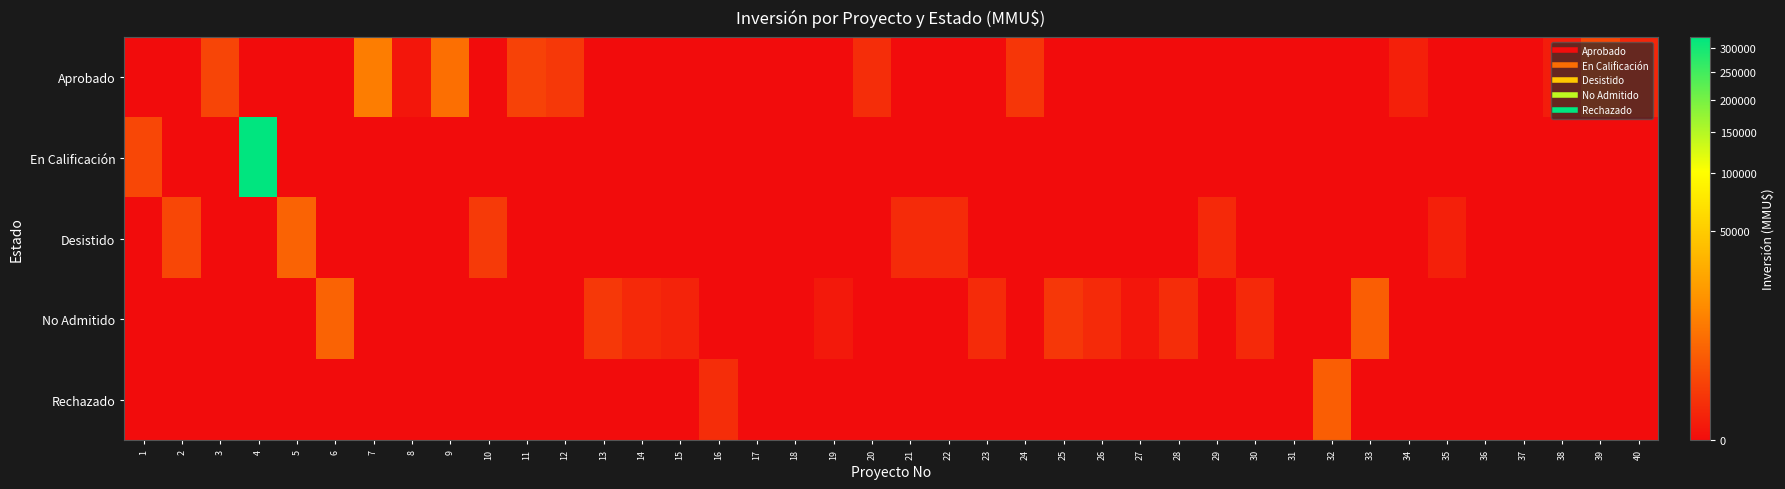

Reading left to right, transcribe all the data shown in this chart.

Aprobado: 1=0	2=0	3=1400	4=0	5=0	6=0	7=10000	8=10	9=6750	10=0	11=1200	12=706	13=0	14=0	15=0	16=0	17=0	18=0	19=0	20=300	21=0	22=0	23=0	24=607	25=0	26=0	27=0	28=0	29=0	30=0	31=0	32=0	33=0	34=72	35=0	36=0	37=0	38=51	39=1512	40=150
En Calificación: 1=1600	2=0	3=0	4=324020	5=0	6=0	7=0	8=0	9=0	10=0	11=0	12=0	13=0	14=0	15=0	16=0	17=0	18=0	19=0	20=0	21=0	22=0	23=0	24=0	25=0	26=0	27=0	28=0	29=0	30=0	31=0	32=0	33=0	34=0	35=0	36=0	37=0	38=0	39=0	40=0
Desistido: 1=0	2=1600	3=0	4=0	5=4700	6=0	7=0	8=0	9=0	10=750	11=0	12=0	13=0	14=0	15=0	16=0	17=0	18=0	19=0	20=0	21=250	22=250	23=0	24=0	25=0	26=0	27=0	28=0	29=200	30=0	31=0	32=0	33=0	34=0	35=72	36=0	37=0	38=0	39=0	40=0
No Admitido: 1=0	2=0	3=0	4=0	5=0	6=4700	7=0	8=0	9=0	10=0	11=0	12=0	13=706	14=200	15=100	16=0	17=0	18=0	19=22	20=0	21=0	22=0	23=250	24=0	25=618	26=234	27=10	28=300	29=0	30=200	31=0	32=0	33=4000	34=0	35=0	36=0	37=0	38=0	39=0	40=0
Rechazado: 1=0	2=0	3=0	4=0	5=0	6=0	7=0	8=0	9=0	10=0	11=0	12=0	13=0	14=0	15=0	16=300	17=0	18=0	19=0	20=0	21=0	22=0	23=0	24=0	25=0	26=0	27=0	28=0	29=0	30=0	31=0	32=4000	33=0	34=0	35=0	36=0	37=0	38=0	39=0	40=0